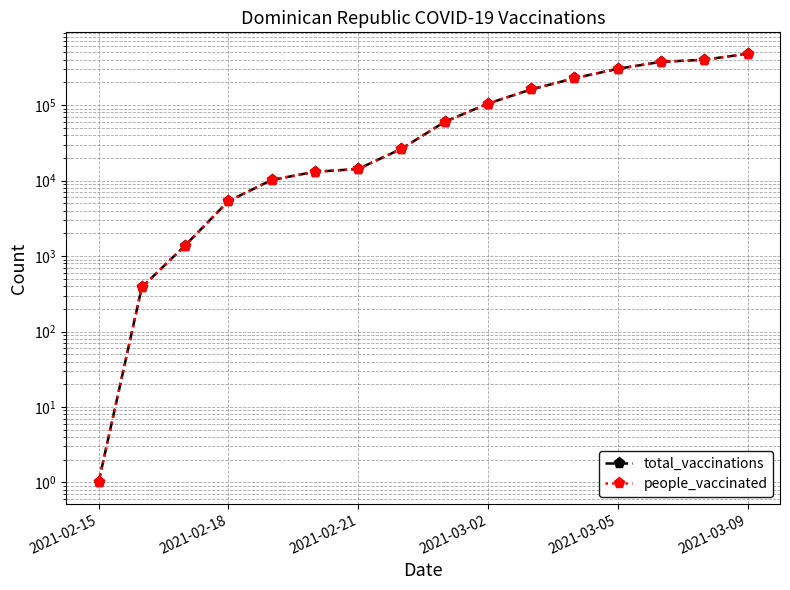

At which category does the chart reach its minimum across all series?

2021-02-15